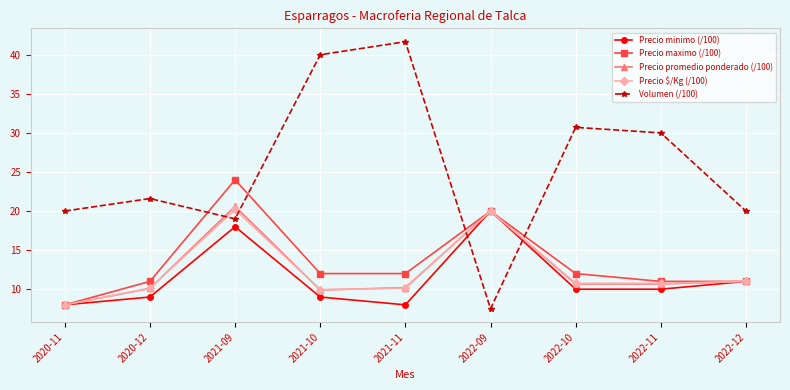

What is the value of the Precio promedio ponderado (/100) point at the 8th from the left?

10.7